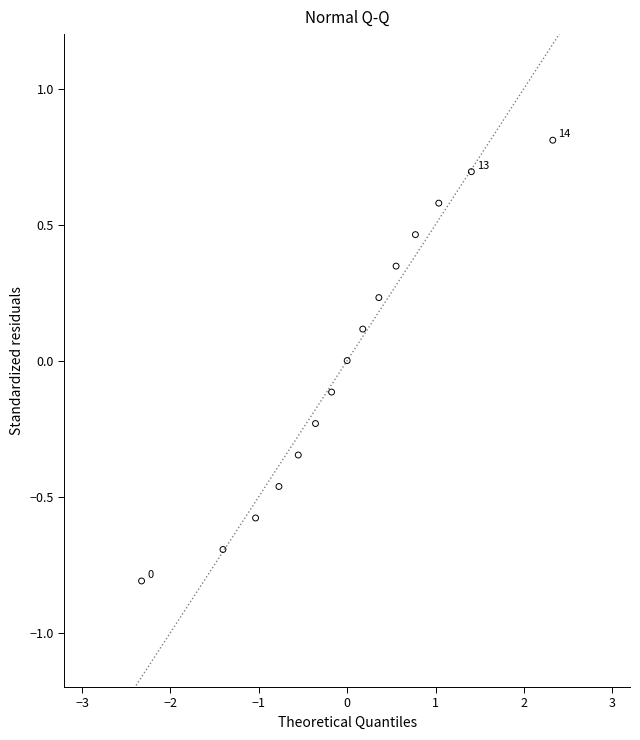

What is the range of X values (max minus min)?

4.7